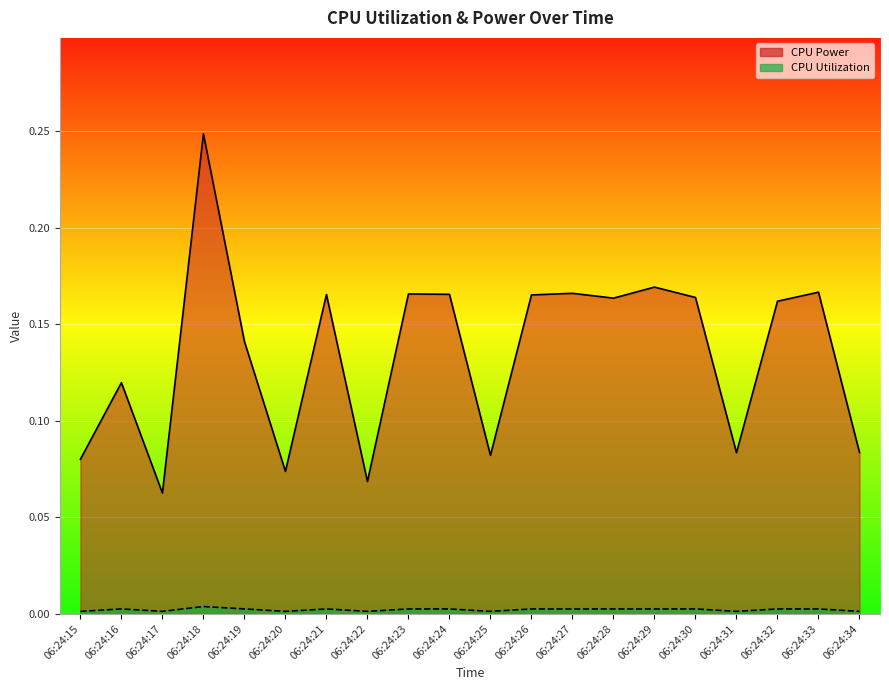

What is the difference between the maximum and second lowest values in the CPU Power series?

0.2